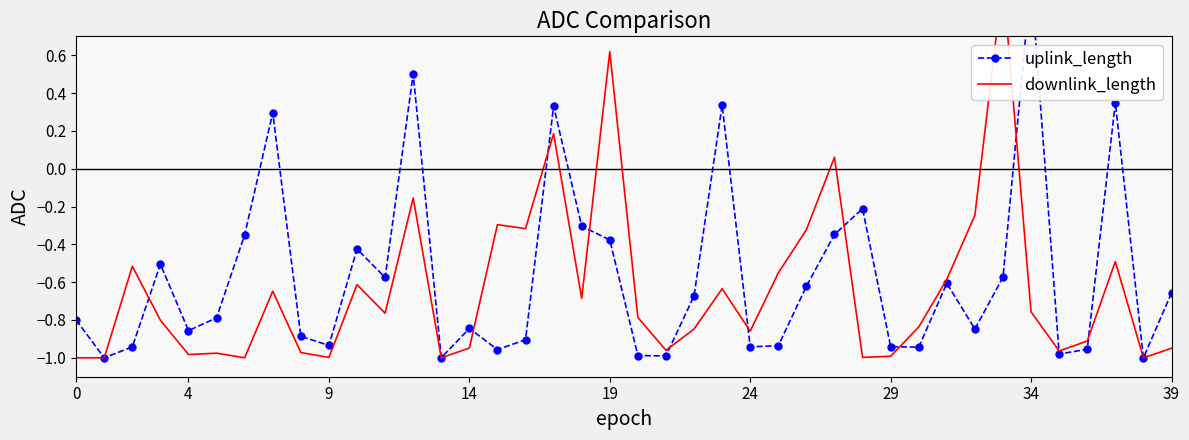

Rank the series by their maximum value, from lowest to highest.

uplink_length, downlink_length